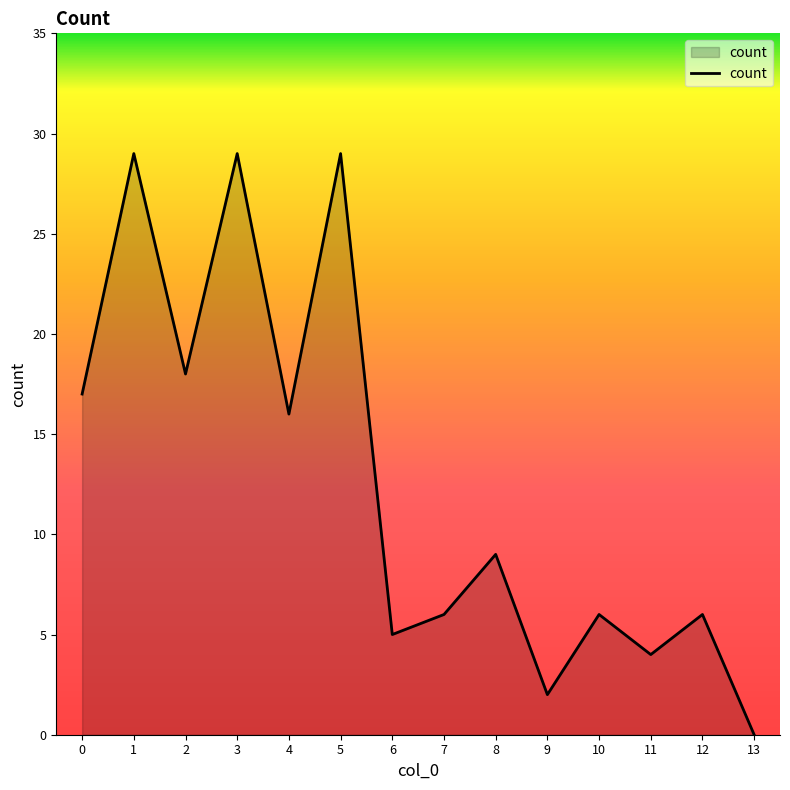

Does the chart display data point markers on the line(s)?

No